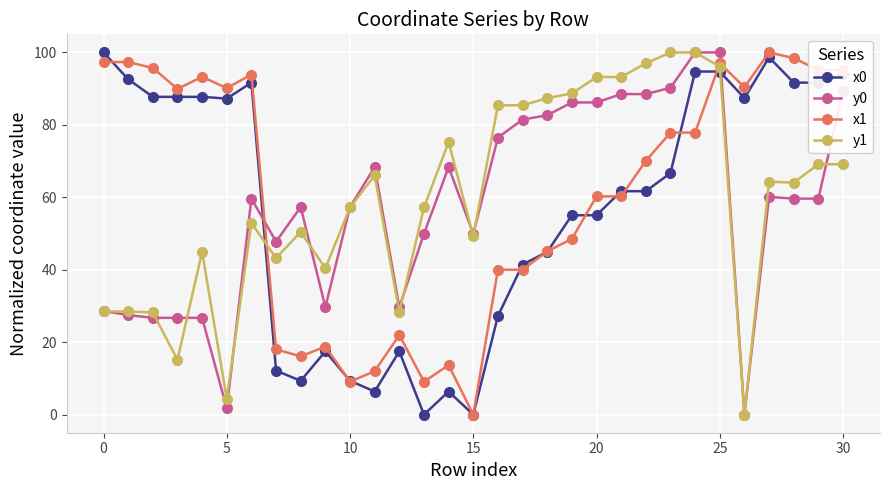

True or false: y1 has more than 0 interior local peaks.

True